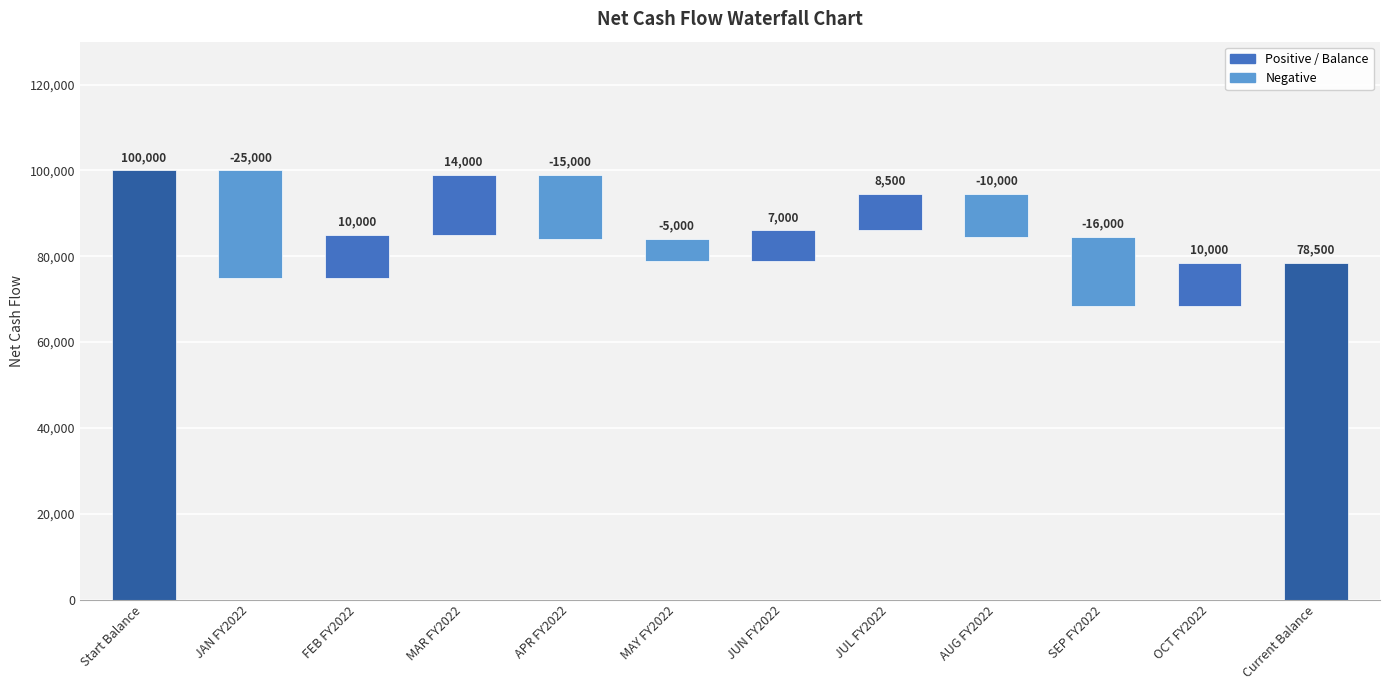

Where does the data first go above 14000?

Start Balance